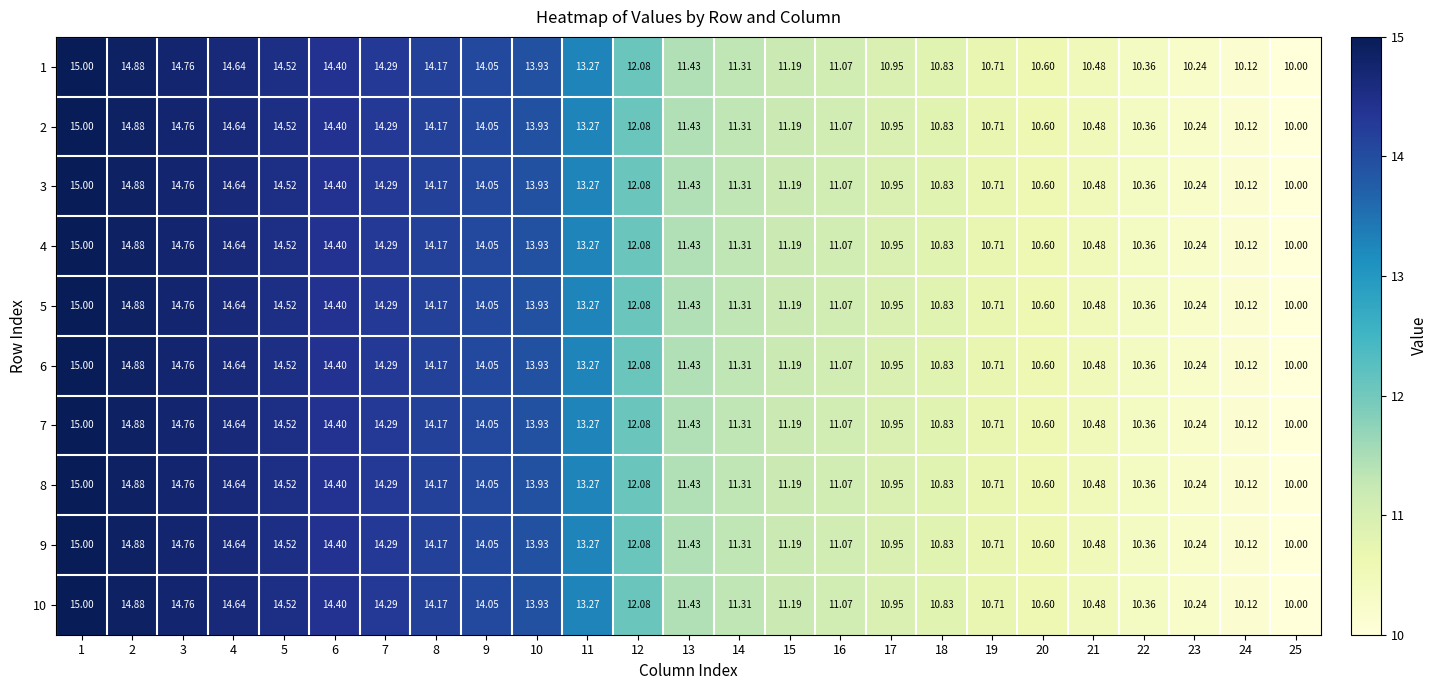

At which category does the chart reach its minimum across all series?

25